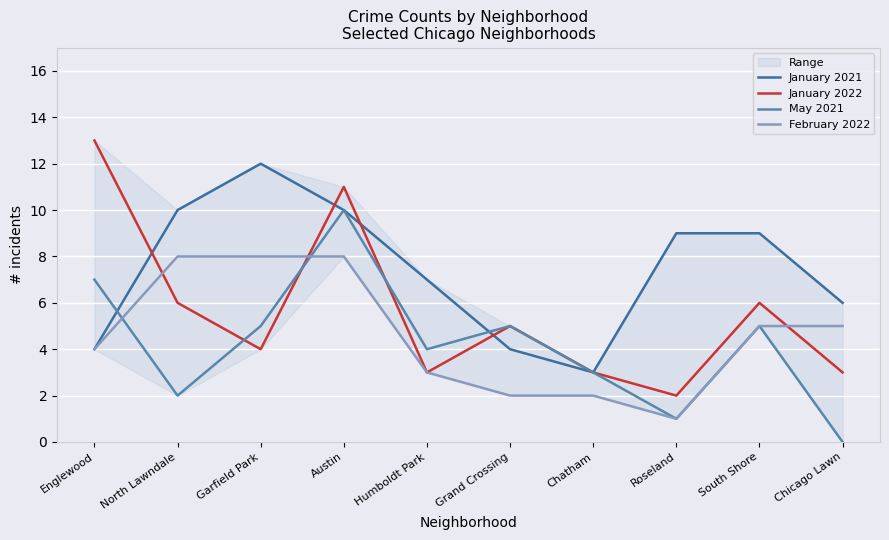

What is the value of the May 2021 point at the 2nd from the left?

2